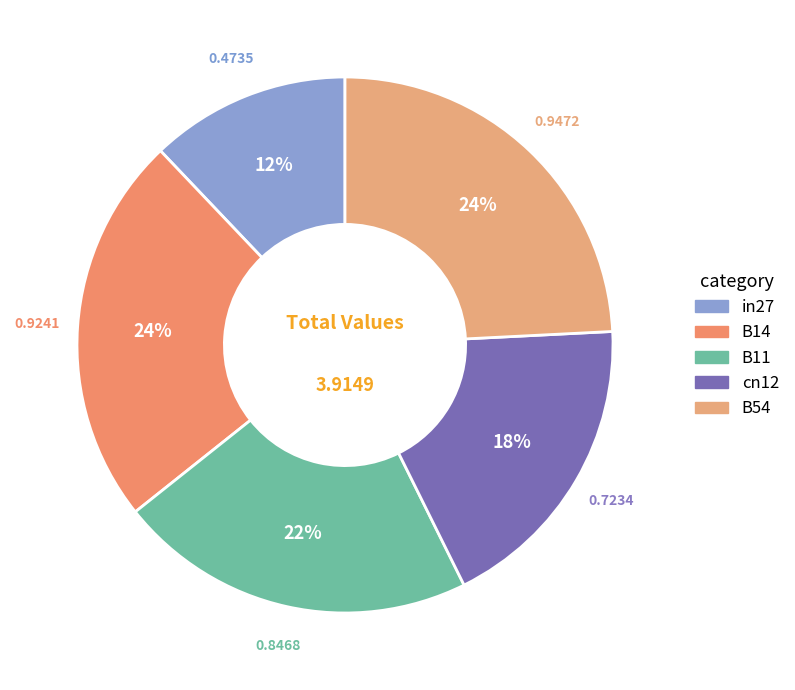

Count the number of slices in the pie.

5